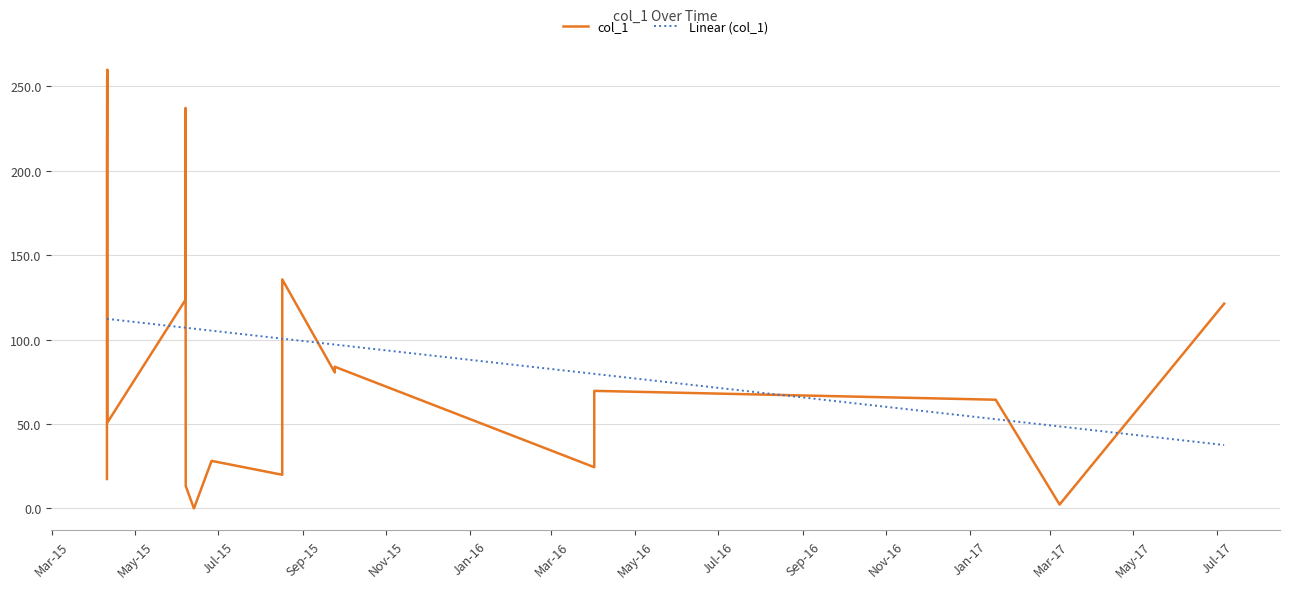

Which series has the largest range (max minus min)?

col_1